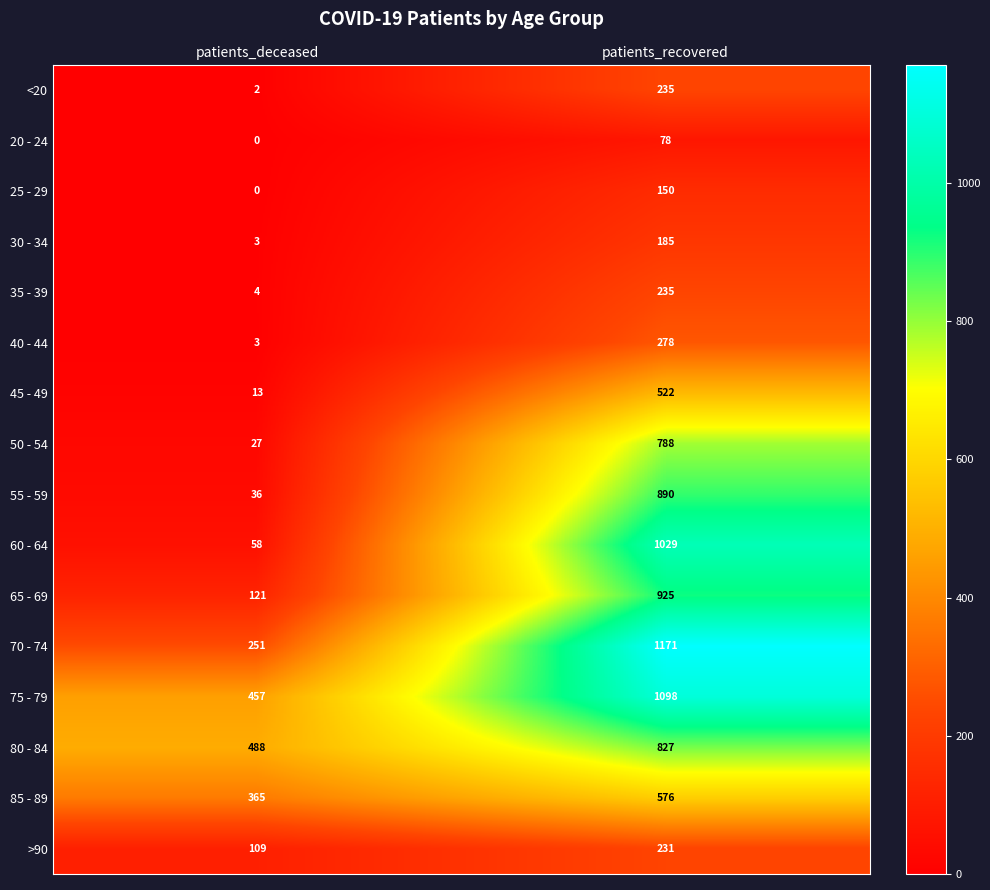

Rank the categories by 25 - 29 value from lowest to highest.

patients_deceased, patients_recovered